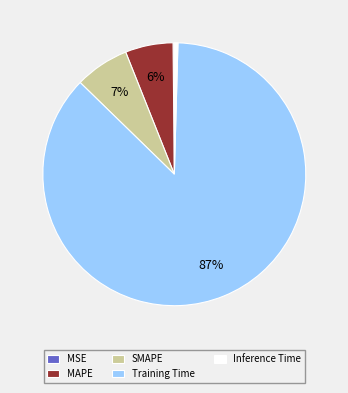

To the nearest percent, what percentage of the pie is SMAPE?

7%